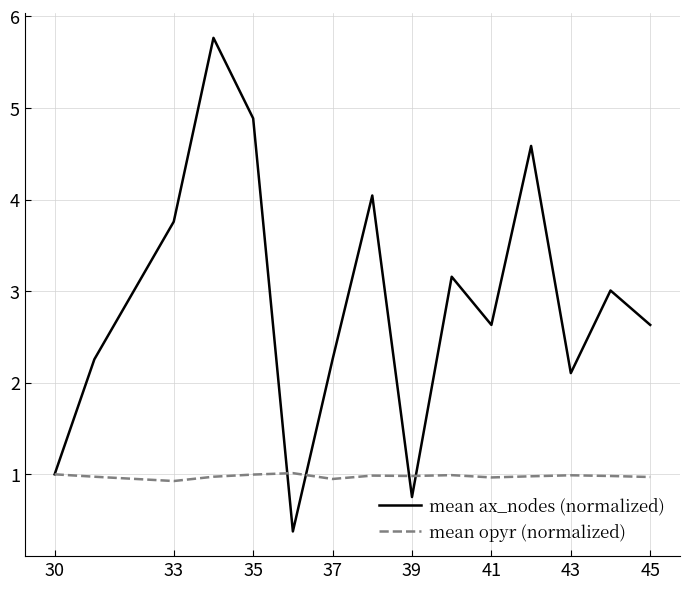

What is the maximum value shown in the chart?

5.8